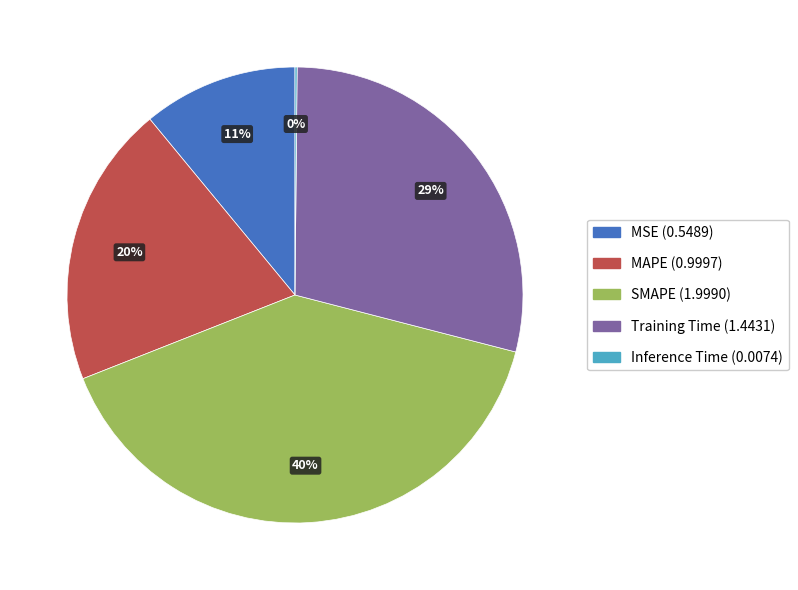

Do MAPE and SMAPE together represent more than half of the pie?

Yes